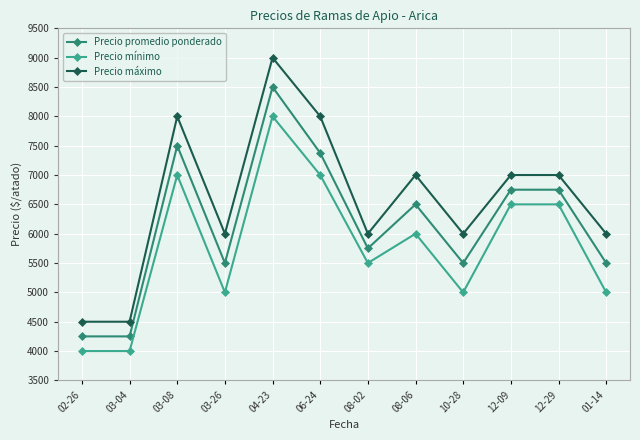

Where is Precio promedio ponderado nearest to the value 6375?

08-06